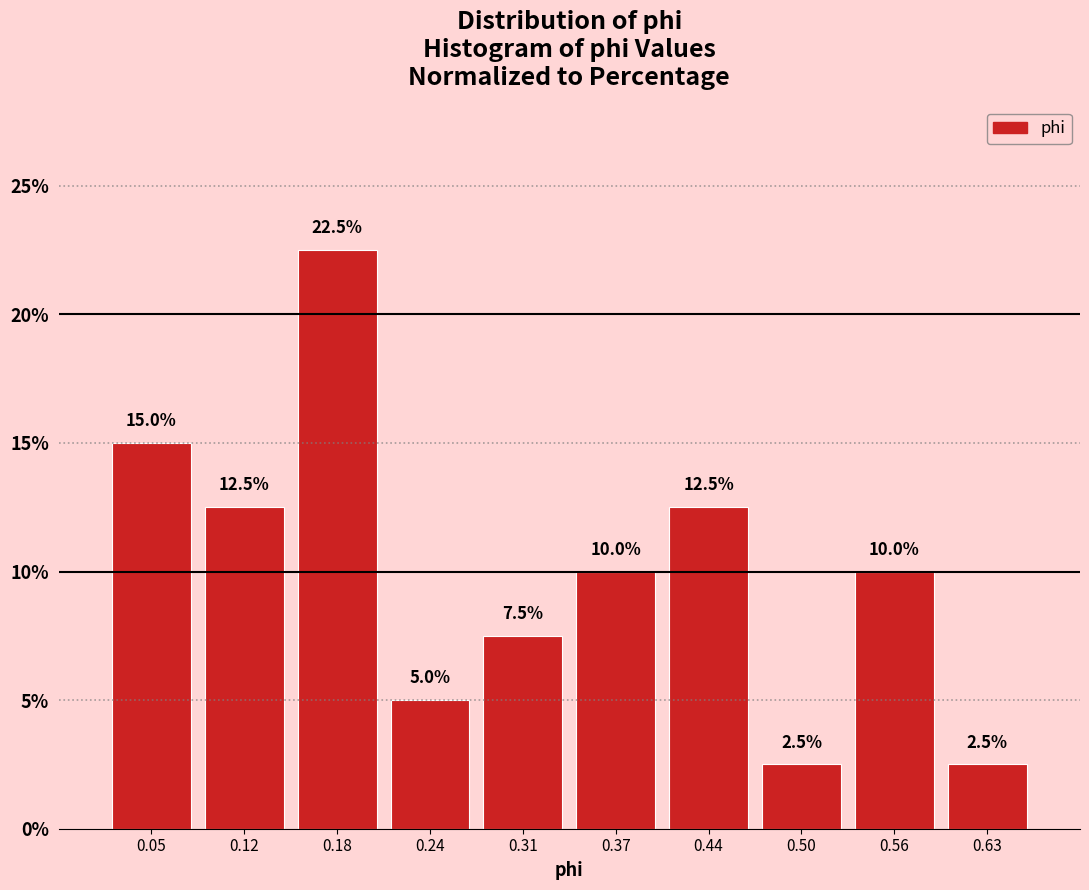

How tall is the bar that spans 0.47 to 0.53 on the x-axis? The bar edges are not printed on the chart, so give them approximately, as read against the axis.

2.5